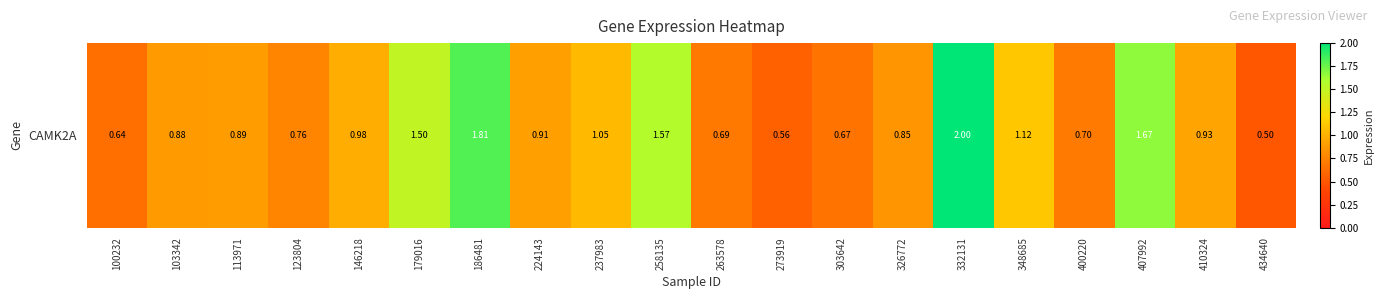

List the labels in order of value, smallest first.

434640, 273919, 100232, 303642, 263578, 400220, 123804, 326772, 103342, 113971, 224143, 410324, 146218, 237983, 348685, 179016, 258135, 407992, 186481, 332131